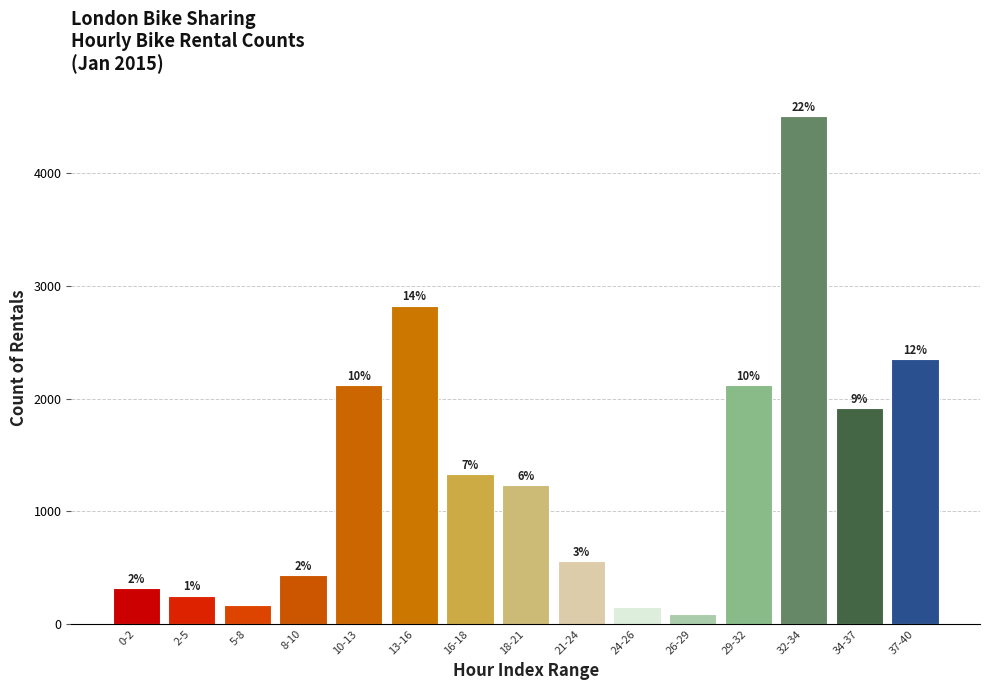

Are the bars horizontal?

No